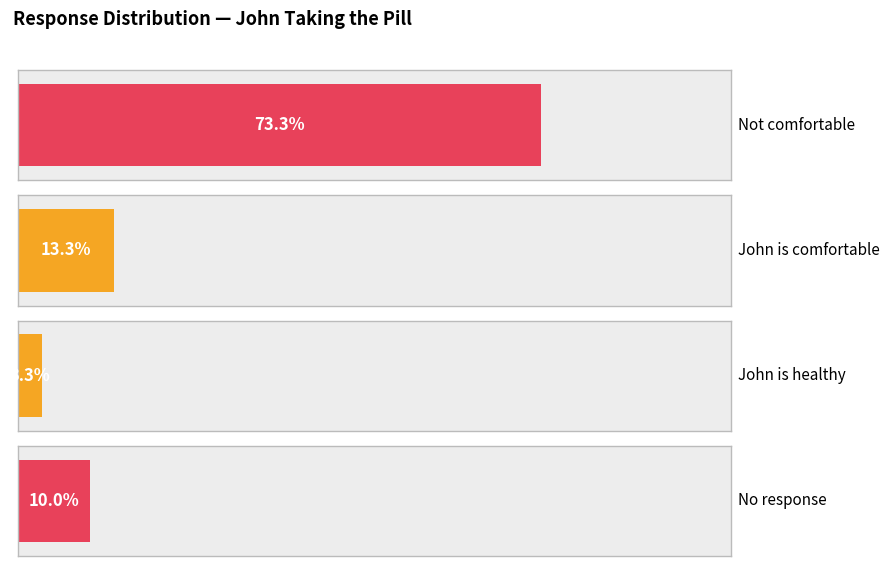

At which label does the data first exceed 4?

Not comfortable with him taking the pill